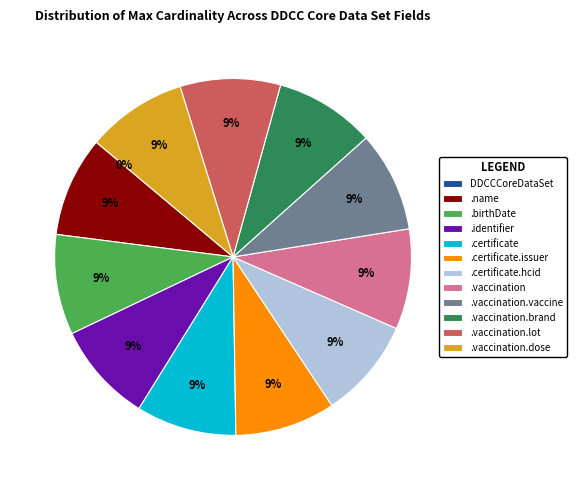

What portion of the pie excludes DDCCCoreDataSet.vaccination.brand?

90.9%